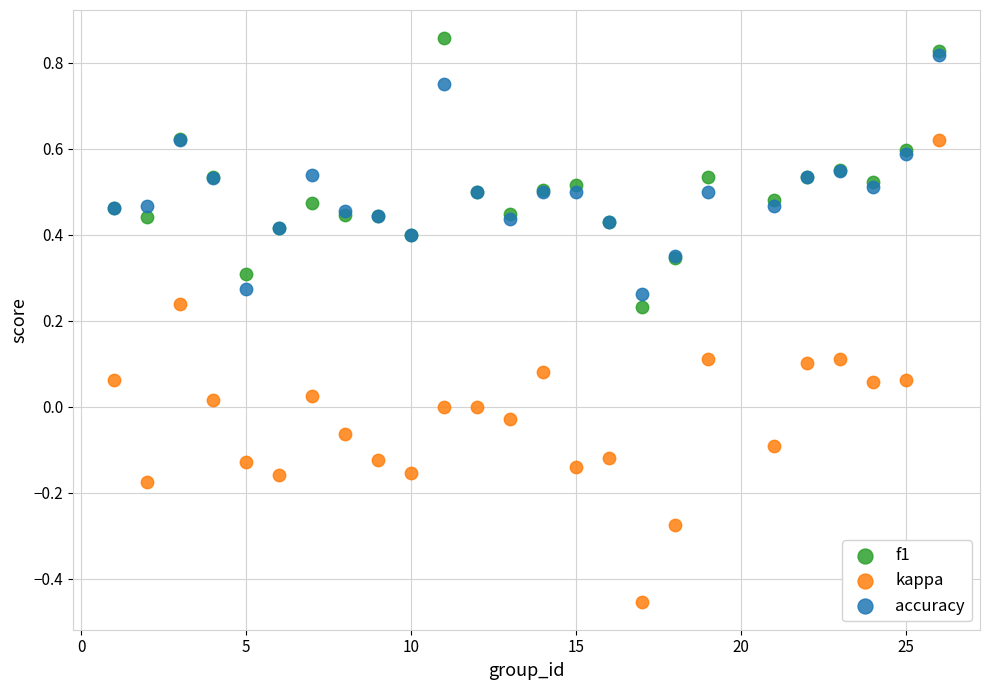

Which series has the widest spread of Y values?

kappa